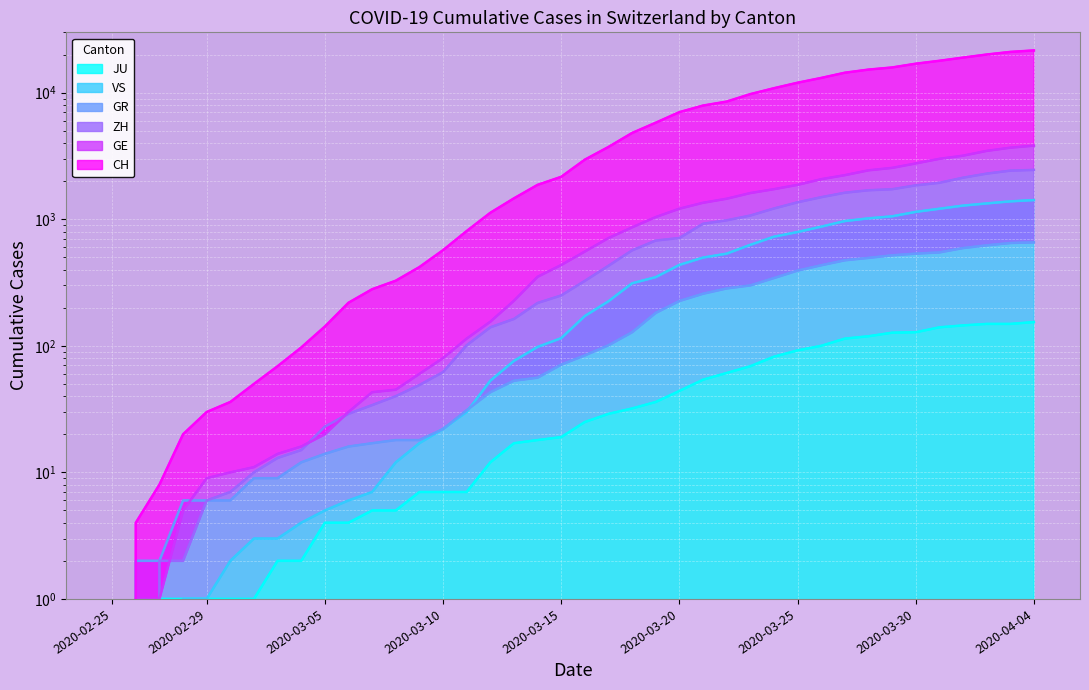

Which has a higher value, 2020-03-18 or 2020-03-05?

2020-03-18